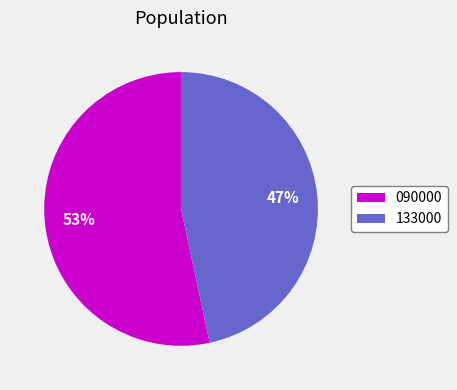

What percentage is the 133000 slice, to the nearest percent?

47%